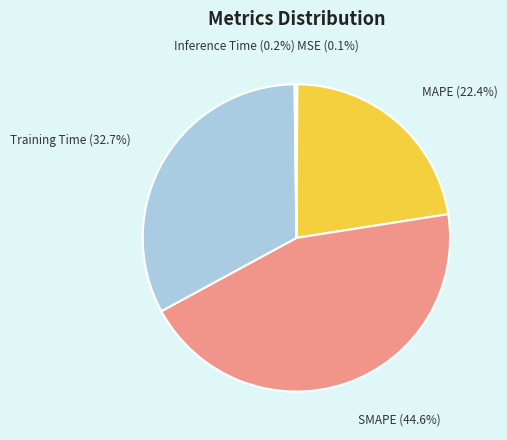

Combined, what portion of the pie is SMAPE (44.6%) and MAPE (22.4%)?

67.0%